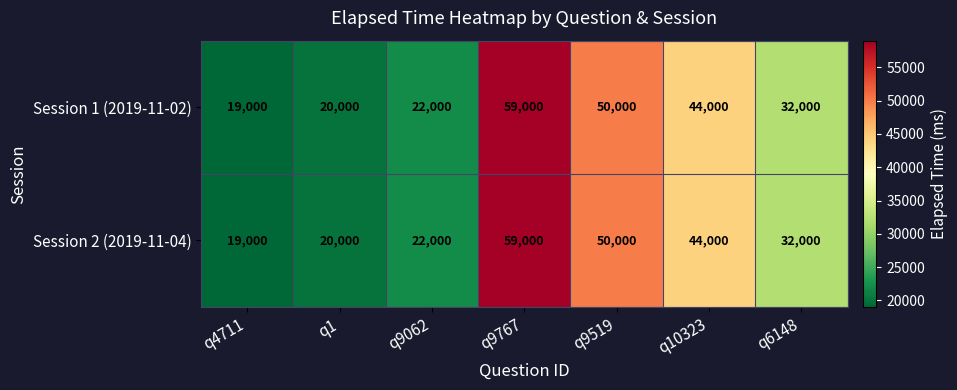

What is the average value of the Session 2 (2019-11-04) series?

35143